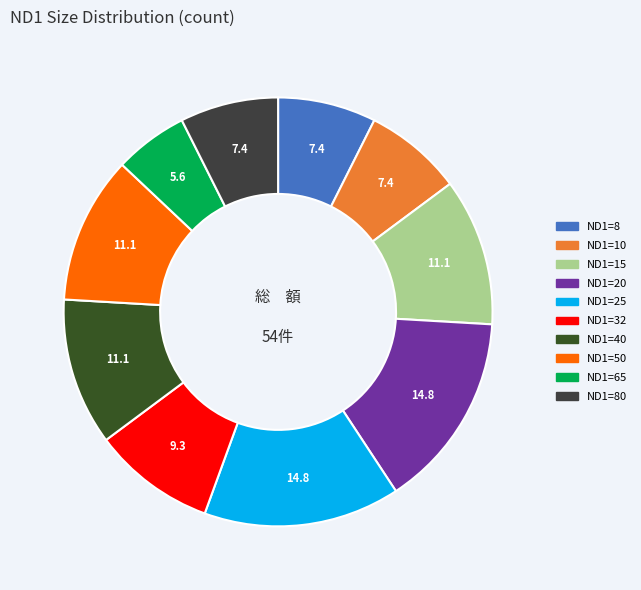

Count the number of slices in the pie.

10